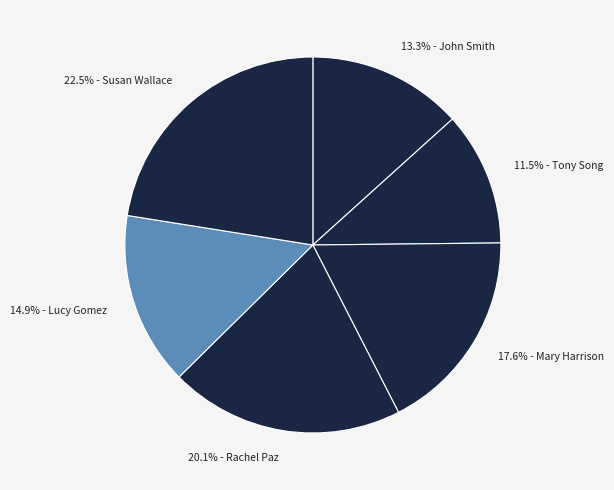

What is the smallest slice in the pie chart?

Tony Song